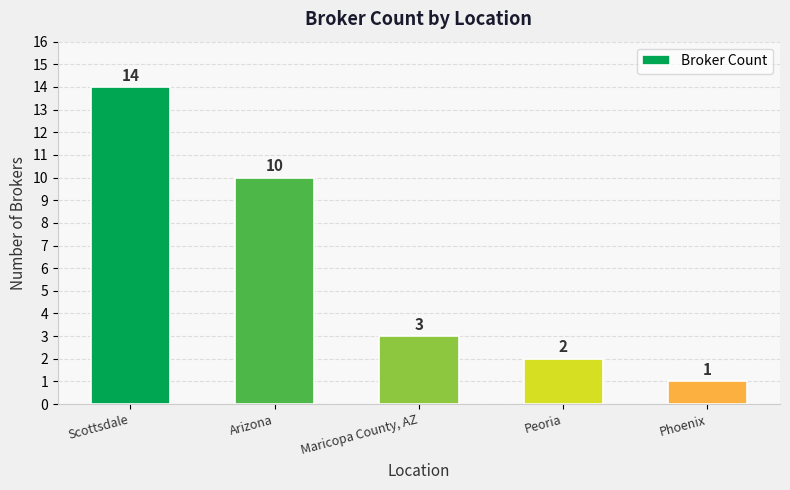

How many bars are there in total?

5